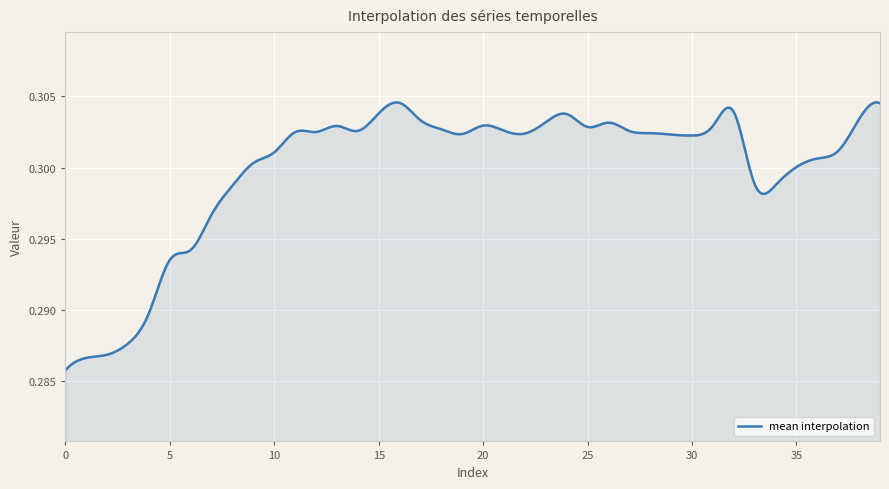

Is this an area chart (filled region under the line)?

Yes